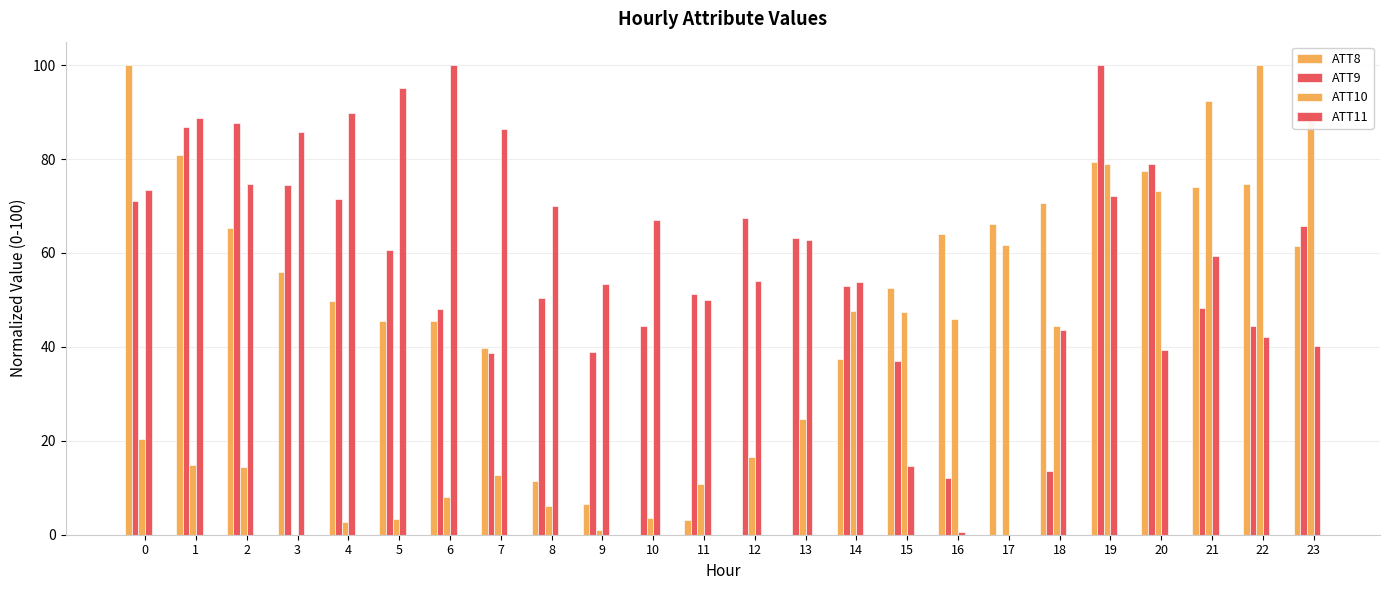

Where is ATT11 nearest to the value 50?

11